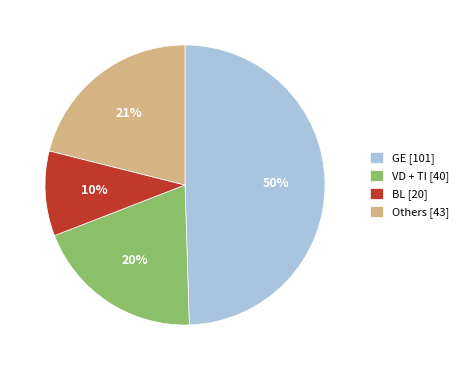

The BL [20] slice represents 10% of the pie. True or false?

True